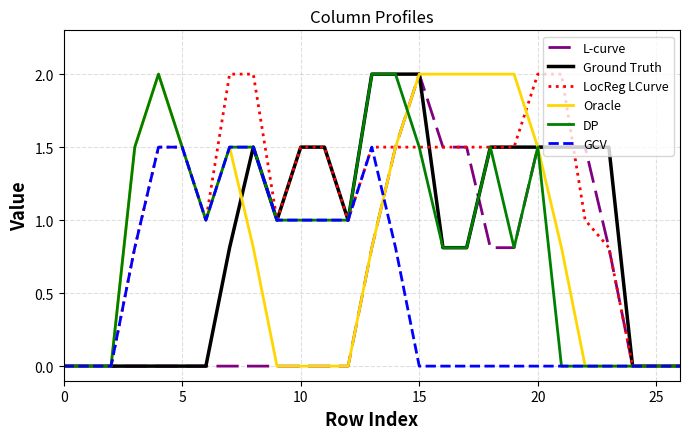

Which series has the largest total across all categories?

LocReg LCurve